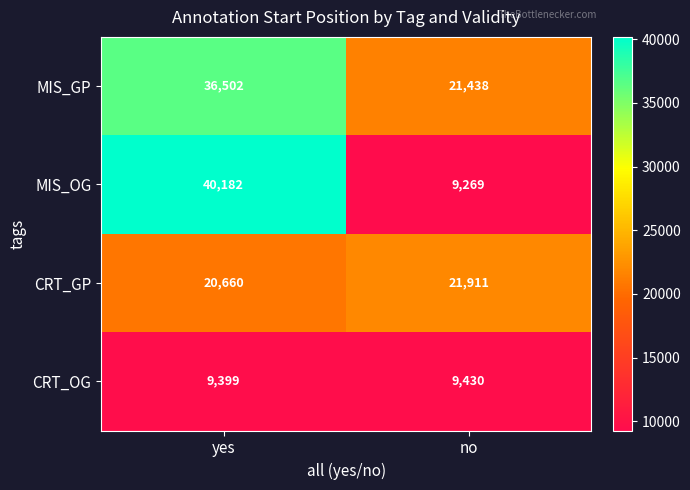

What is the approximate value of CRT_GP at no, to the nearest 50?

21900